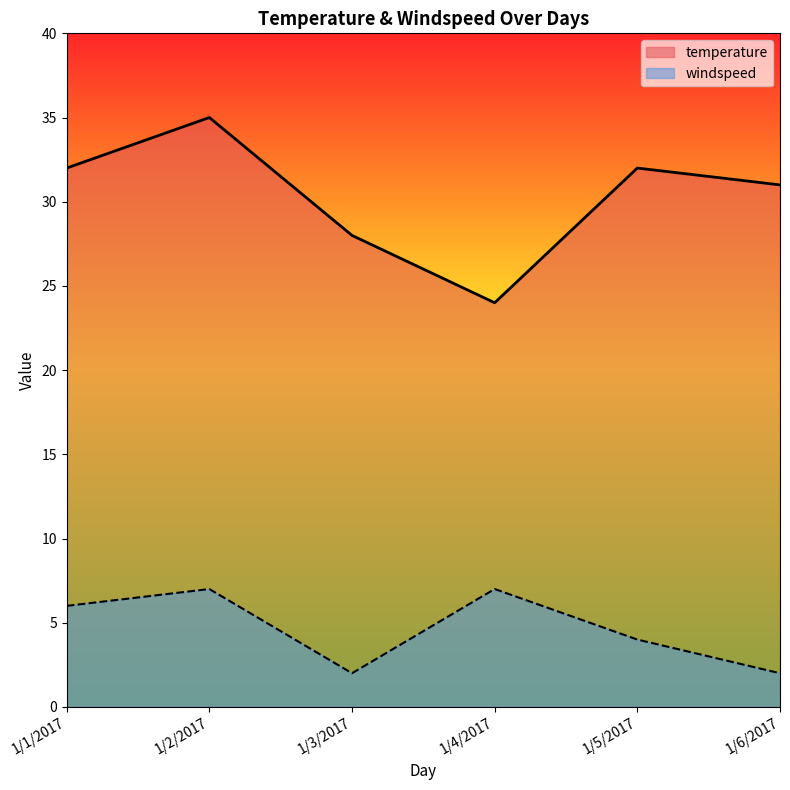

Count the number of data series in this chart.

2